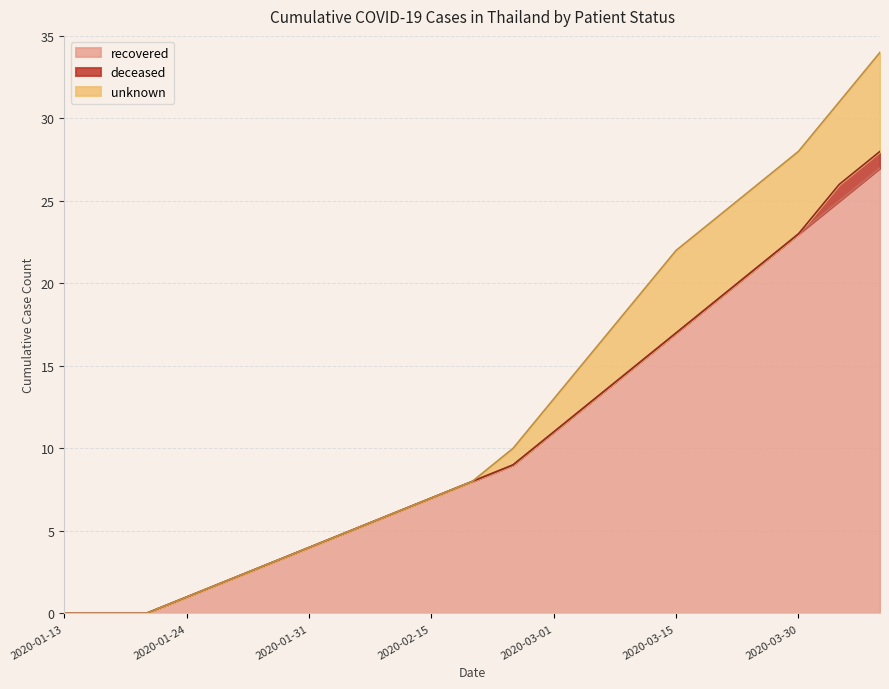

Which label corresponds to the largest value in the chart?

2020-04-05